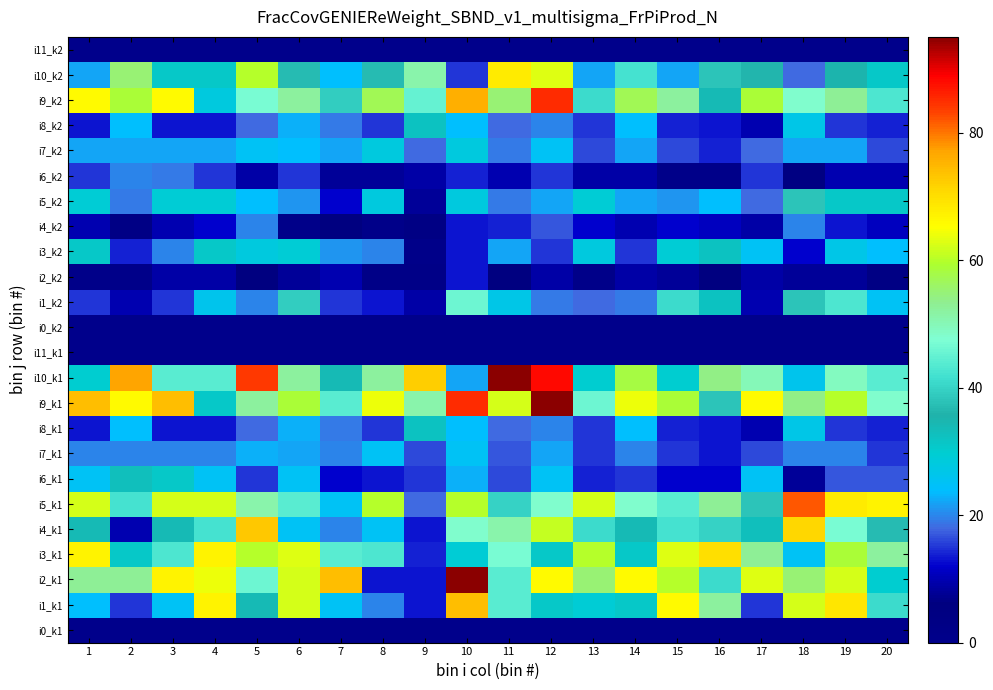

Which label corresponds to the smallest value in the chart?

1